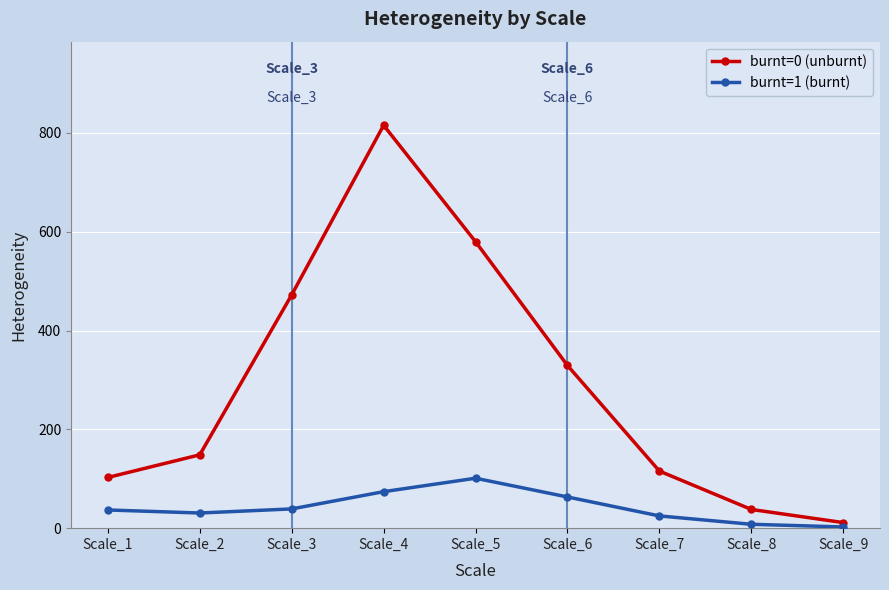

True or false: burnt=0 (unburnt) and burnt=1 (burnt) cross at least once.

False